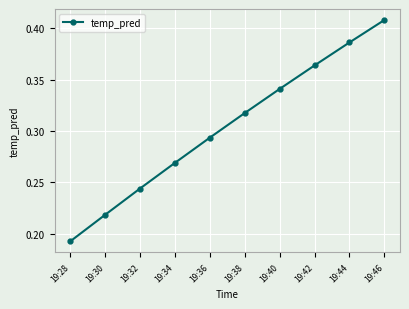

Which category has the highest value across all series?

19:46